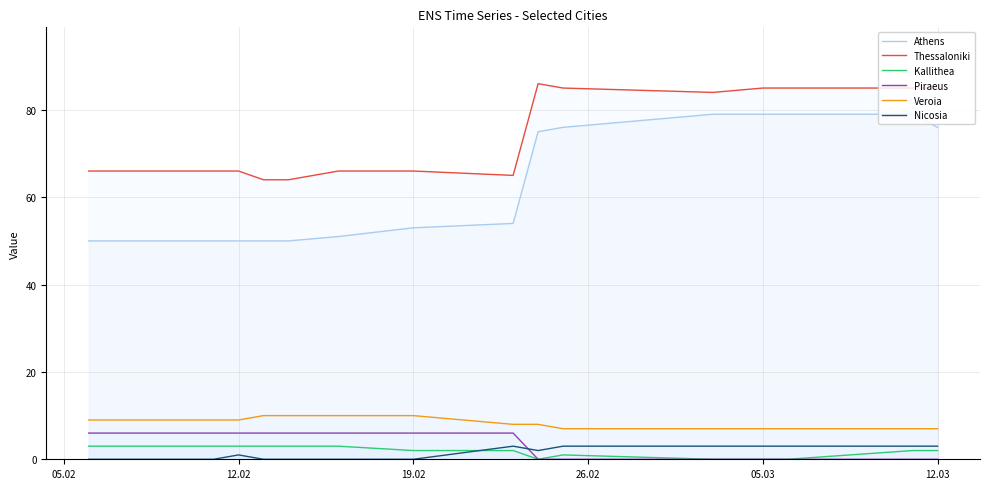

Which series changed the most between 05.02 and 26.02?

Athens